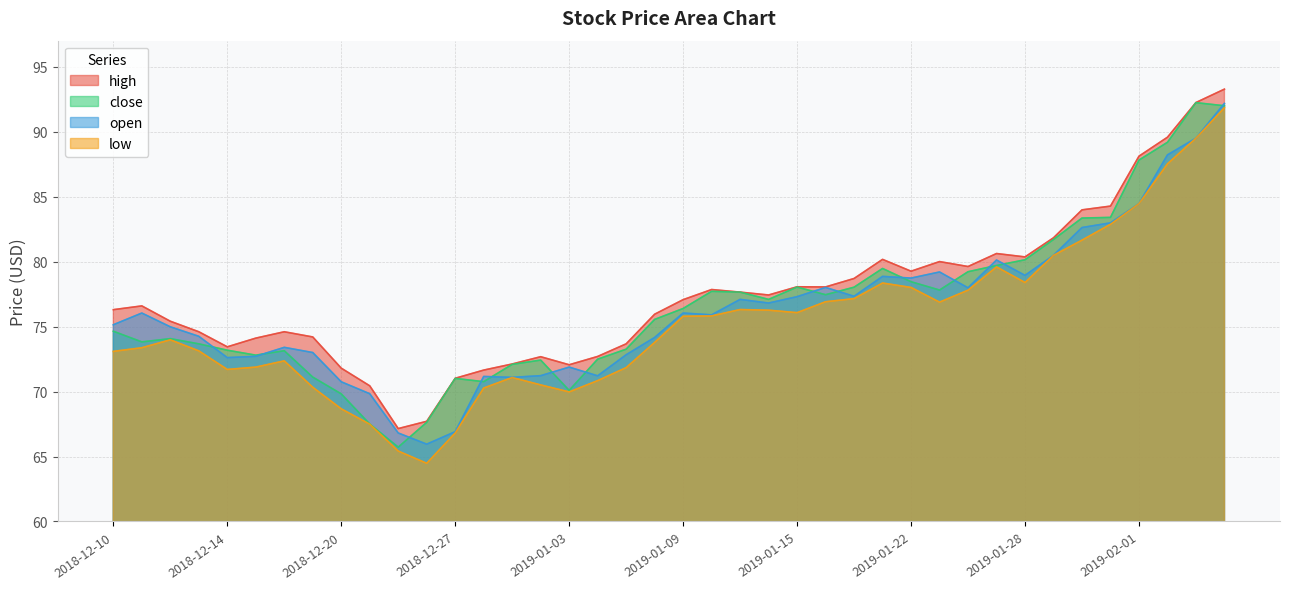

What is the average value of the high series?

77.4